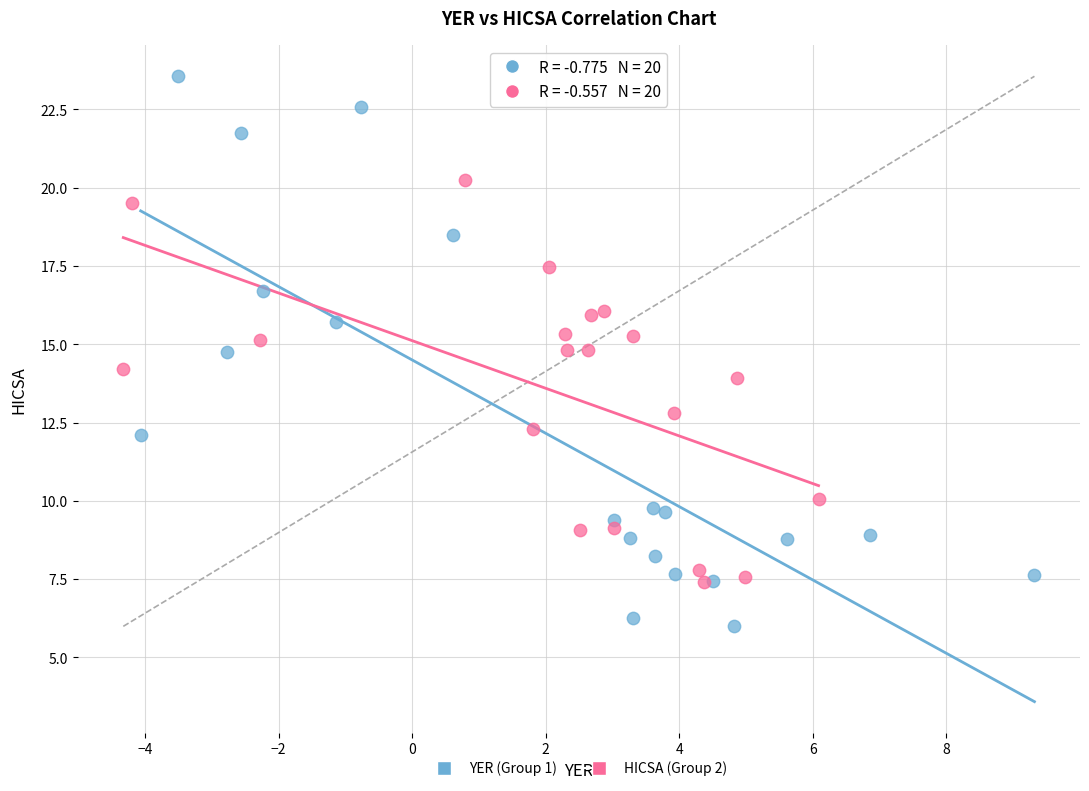

What are all the series names shown in the legend?

YER (Group 1), HICSA (Group 2)